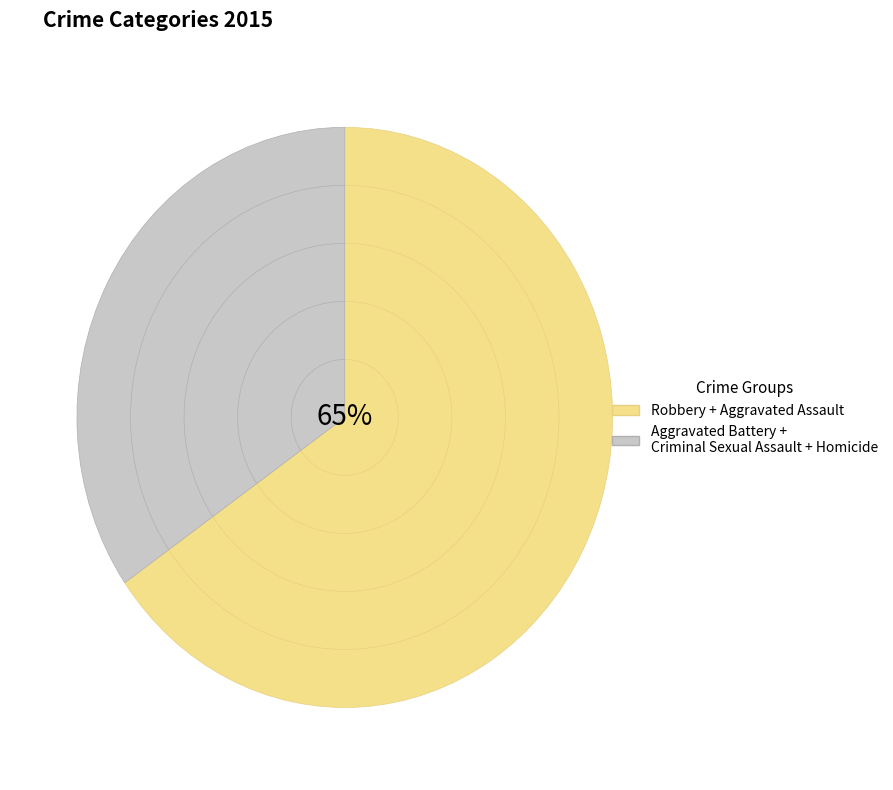

Between Aggravated Battery and Robbery, which is larger?

Robbery